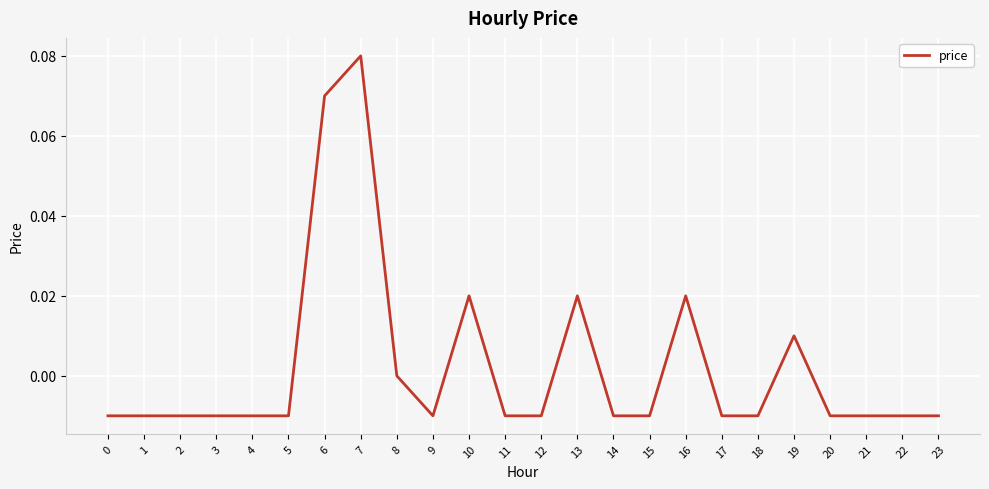

The chart shows a value of -0.0 at 2. True or false?

True